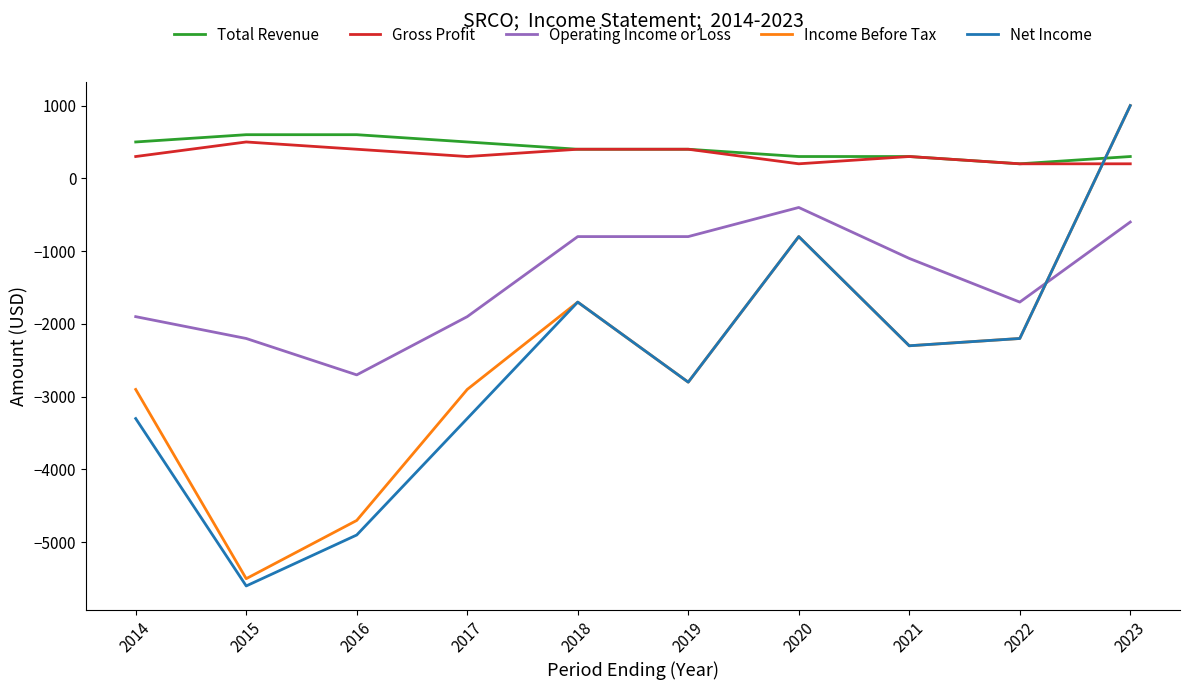

What is the maximum value for Net Income?

1000